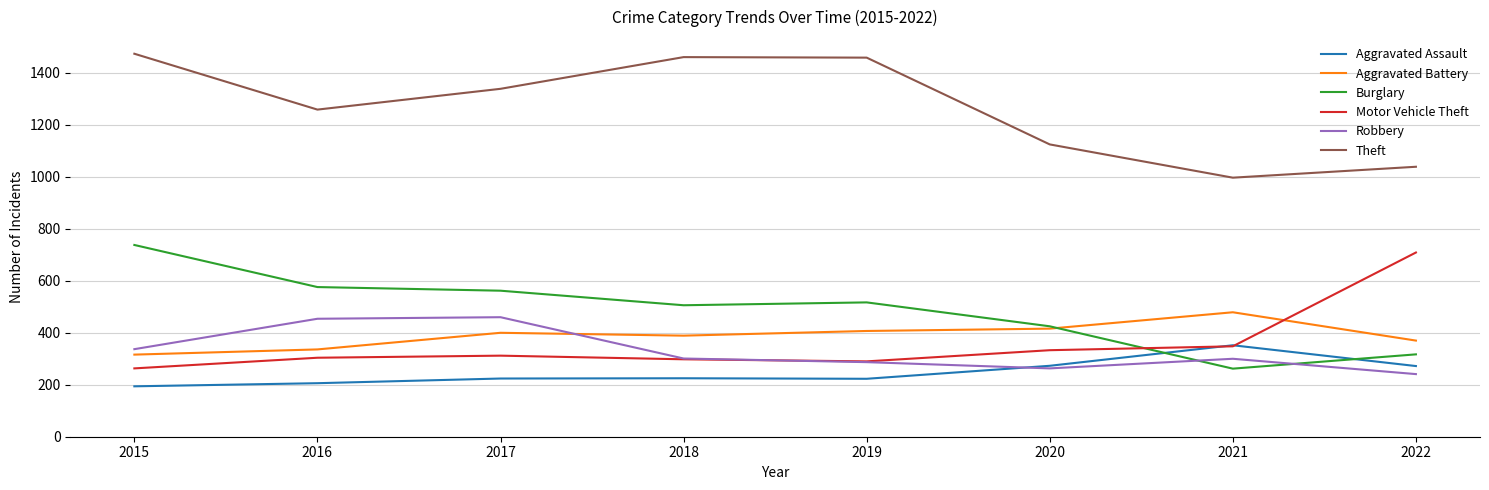

True or false: Aggravated Assault has a value of 224 at 2017.

True